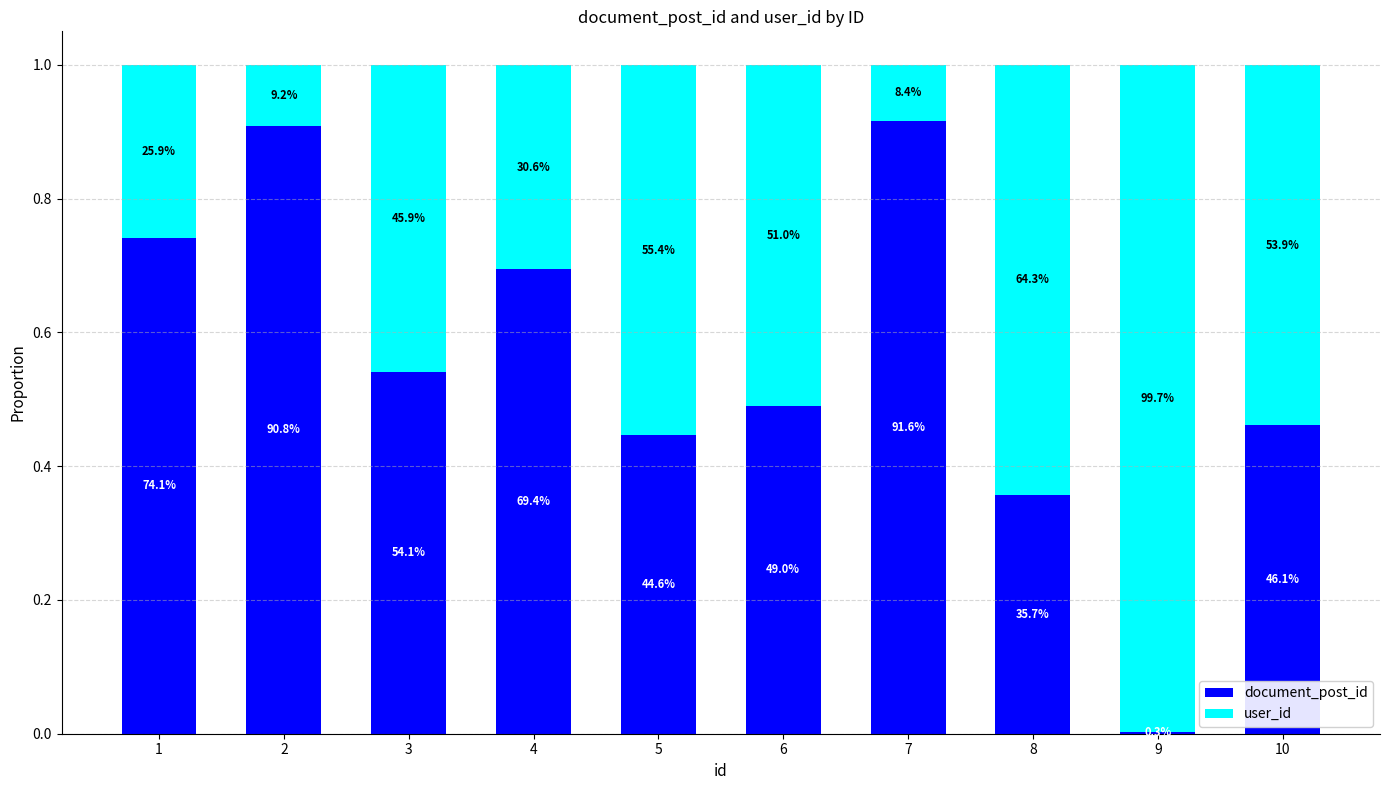

Are the bars grouped side by side (vs. stacked)?

No